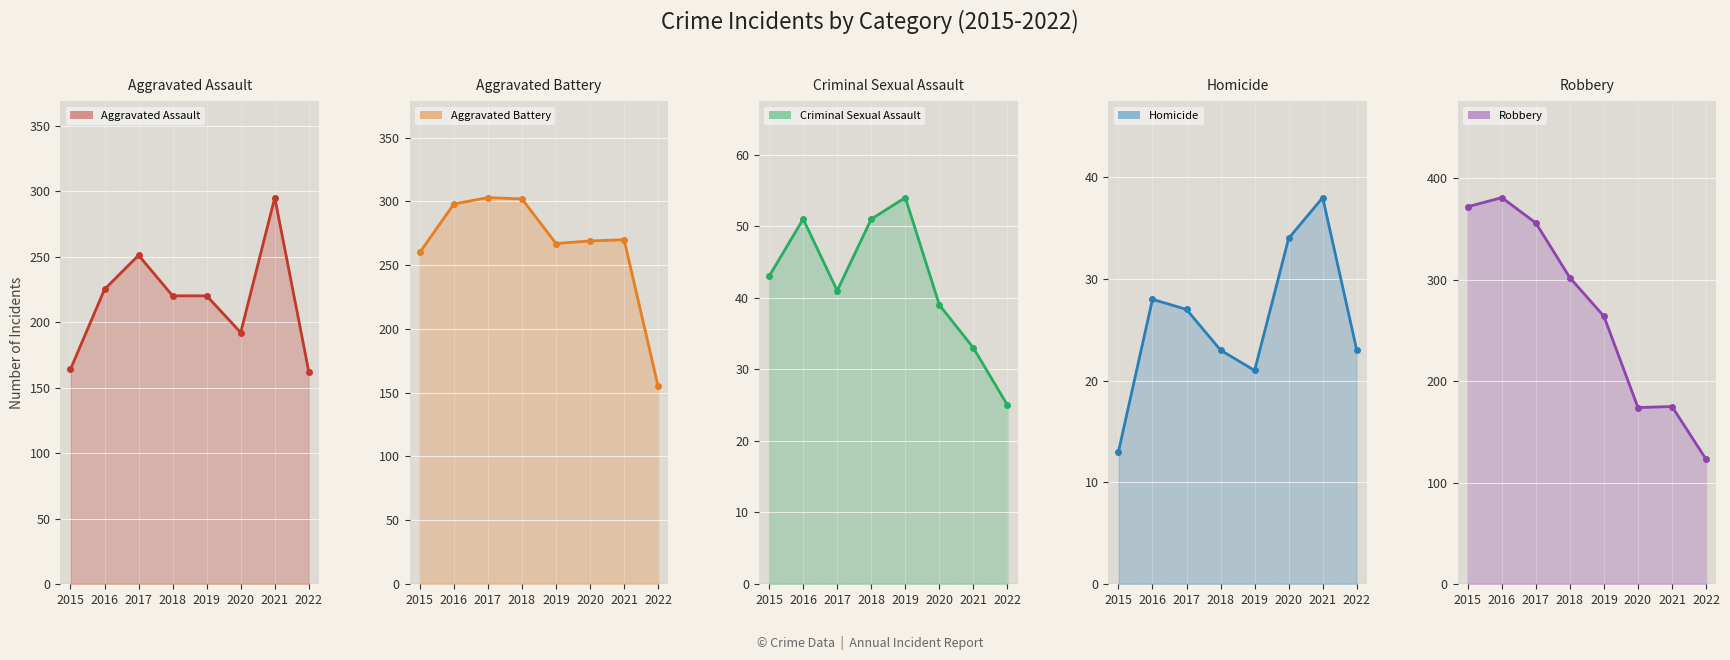

True or false: Robbery and Homicide intersect in this chart.

False